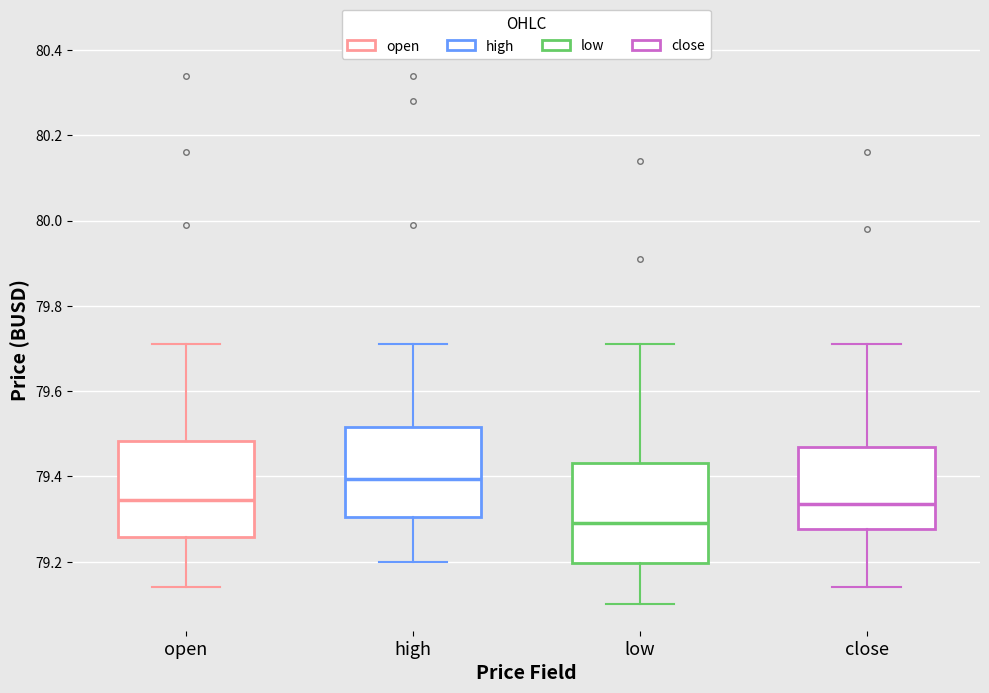

Which box's median line is the highest?

high